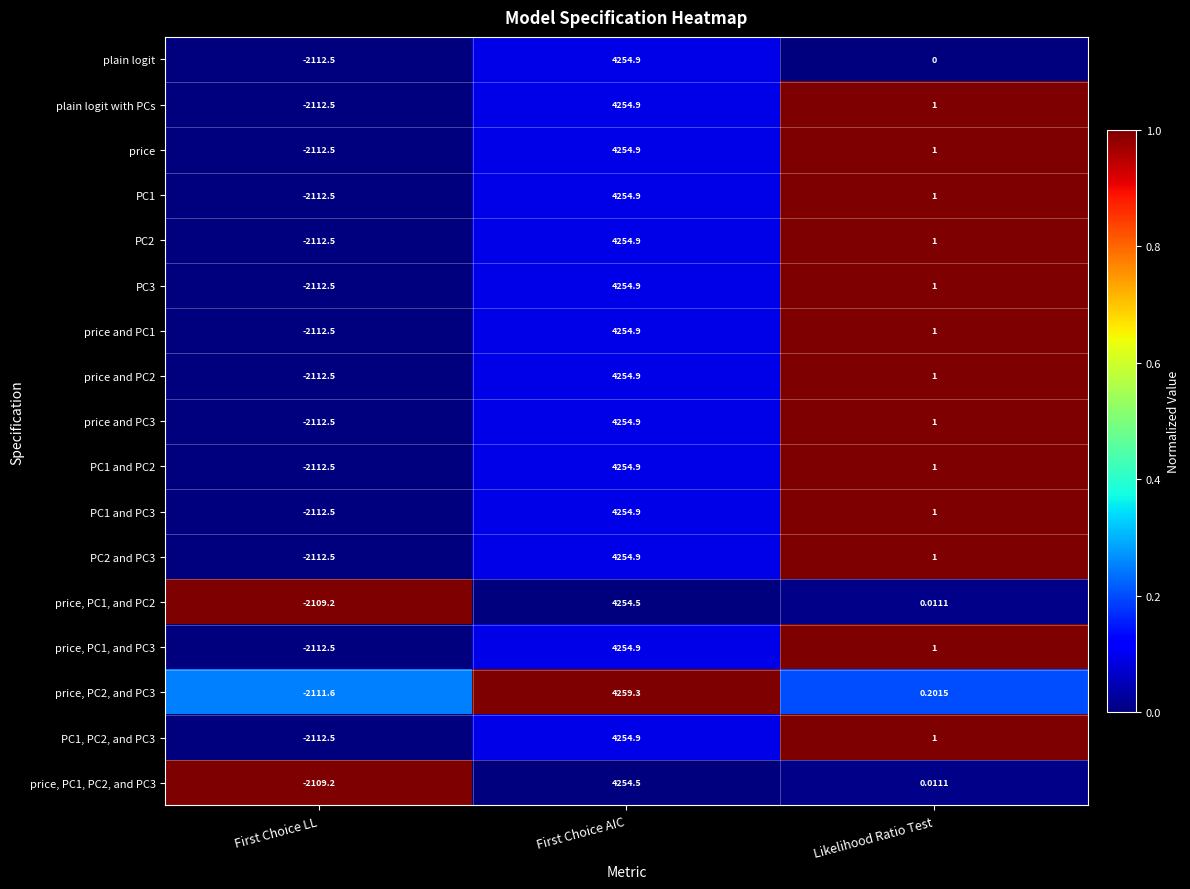

List the labels in order of price and PC2 value, smallest first.

First Choice LL, Likelihood Ratio Test, First Choice AIC